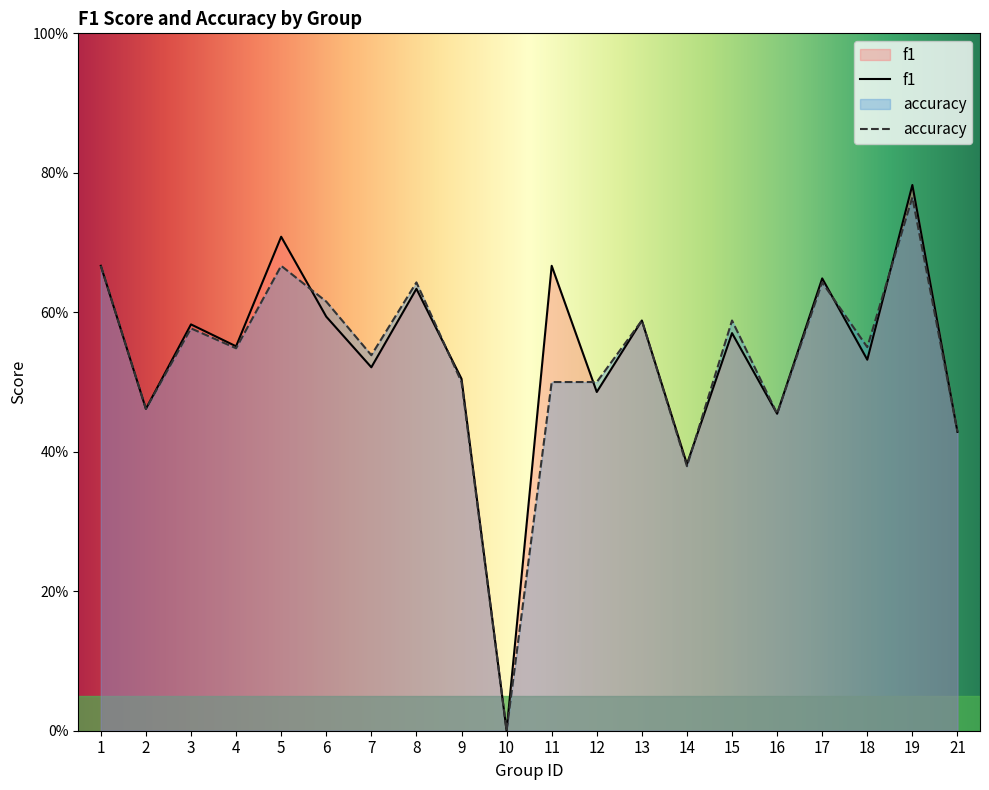

How many data points does each series have?

20